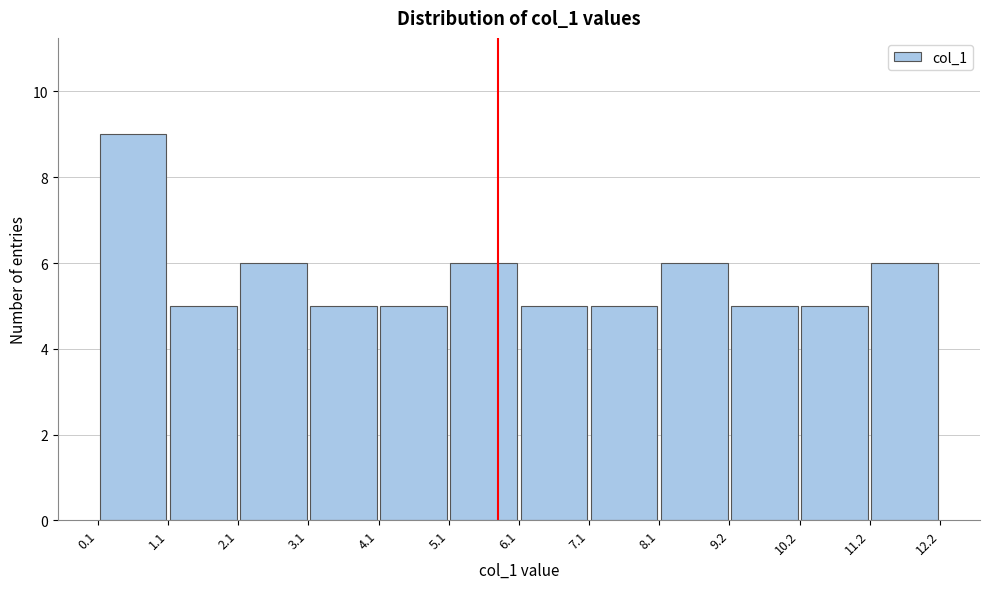

Reading left to right, transcribe this chart: for each bar, give the range it covers on the x-axis and its height. The values are not printed on the chart, so give them approximately, as read against the axis.

0.1 to 1.1: 9
1.1 to 2.1: 5
2.1 to 3.1: 6
3.1 to 4.1: 5
4.1 to 5.1: 5
5.1 to 6.1: 6
6.1 to 7.1: 5
7.1 to 8.1: 5
8.1 to 9.2: 6
9.2 to 10.2: 5
10.2 to 11.2: 5
11.2 to 12.2: 6